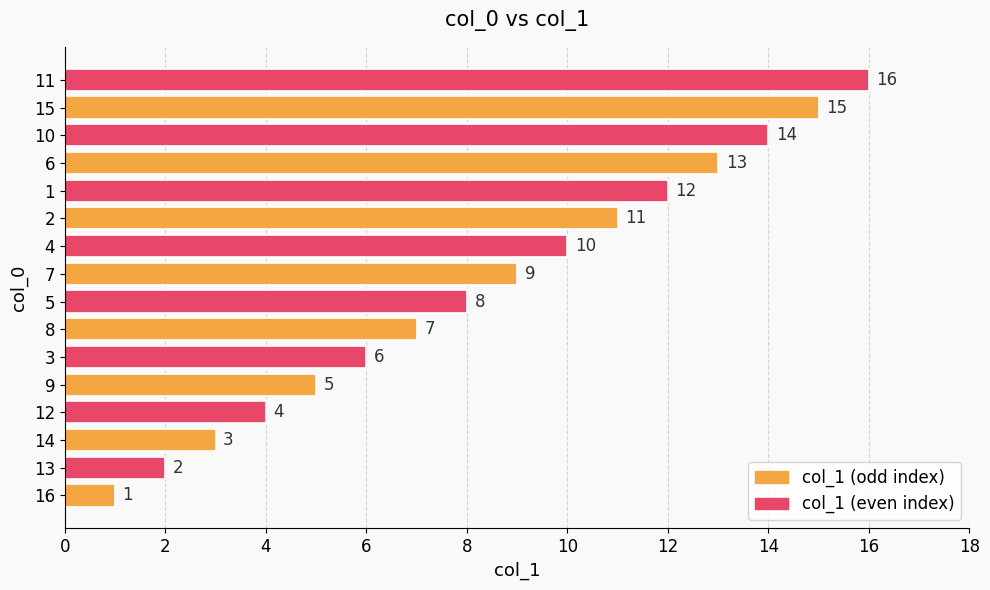

What is the ratio of the value at 8 to the value at 2?

0.6